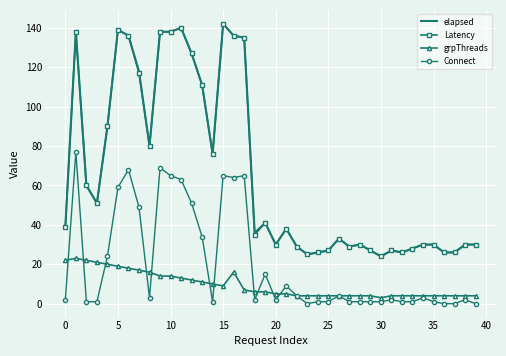

How many categories are shown in the chart?

40